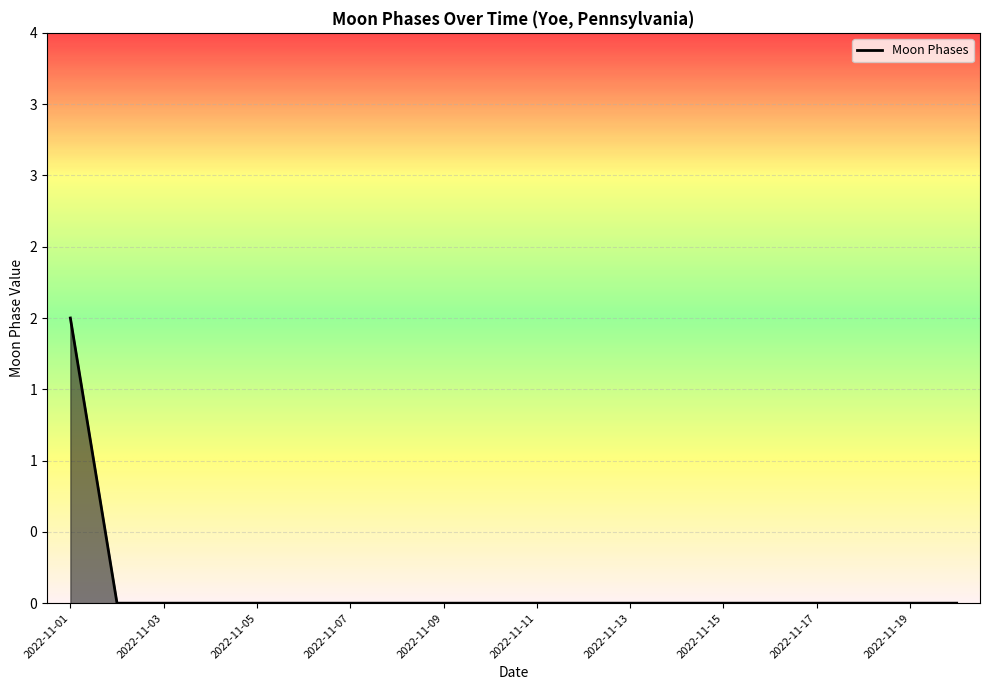

True or false: there are more than 1 points higher than both neighbors.

False